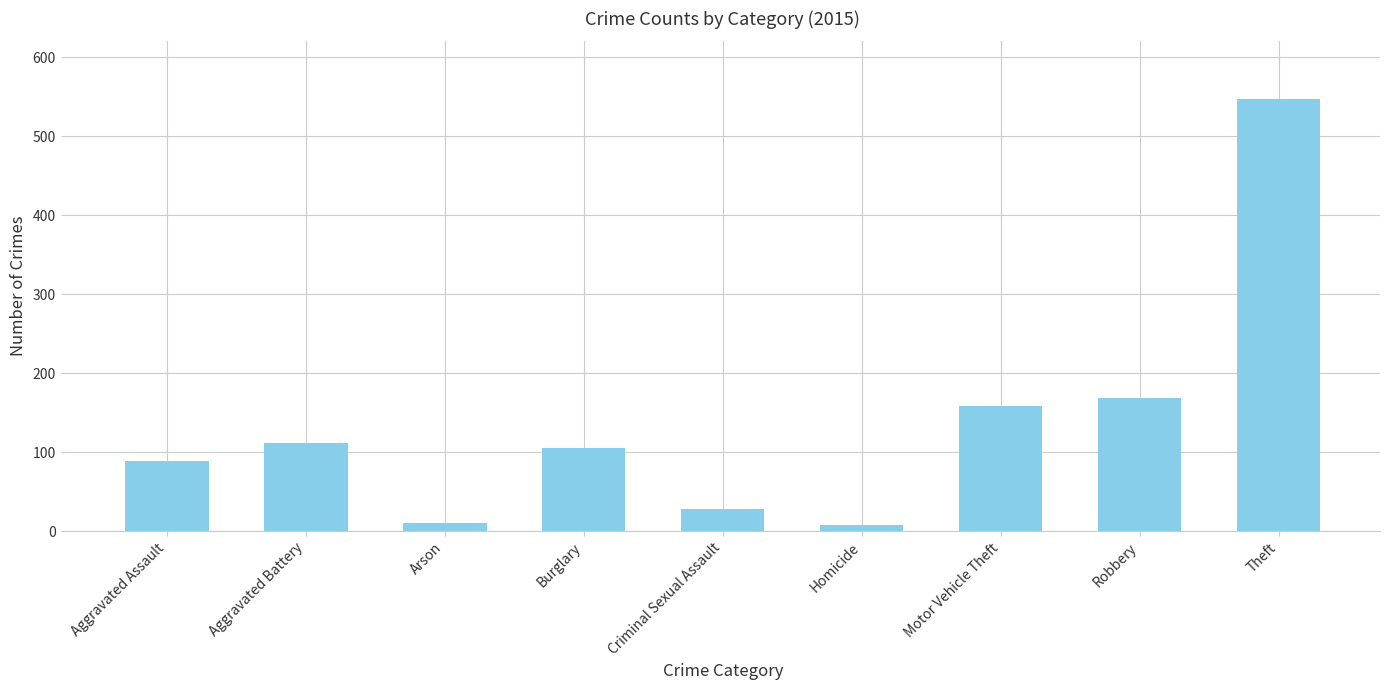

What is the maximum value shown in the chart?

547